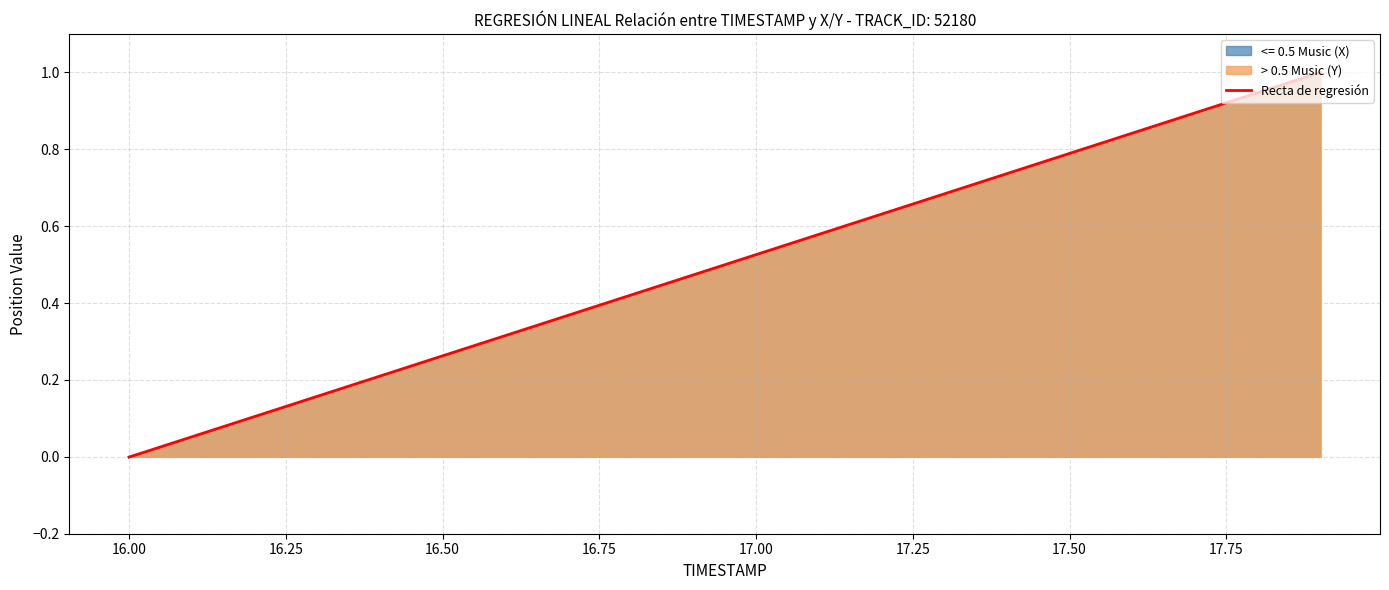

What is the difference between the maximum and minimum values?

1.0